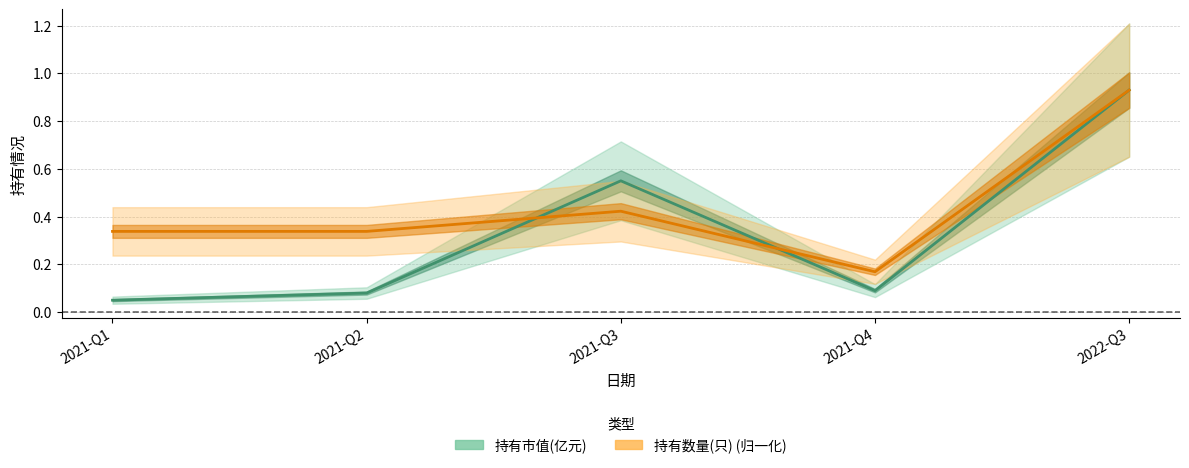

How many times do 持有市值(亿元) and 持有数量(只) cross each other?

2